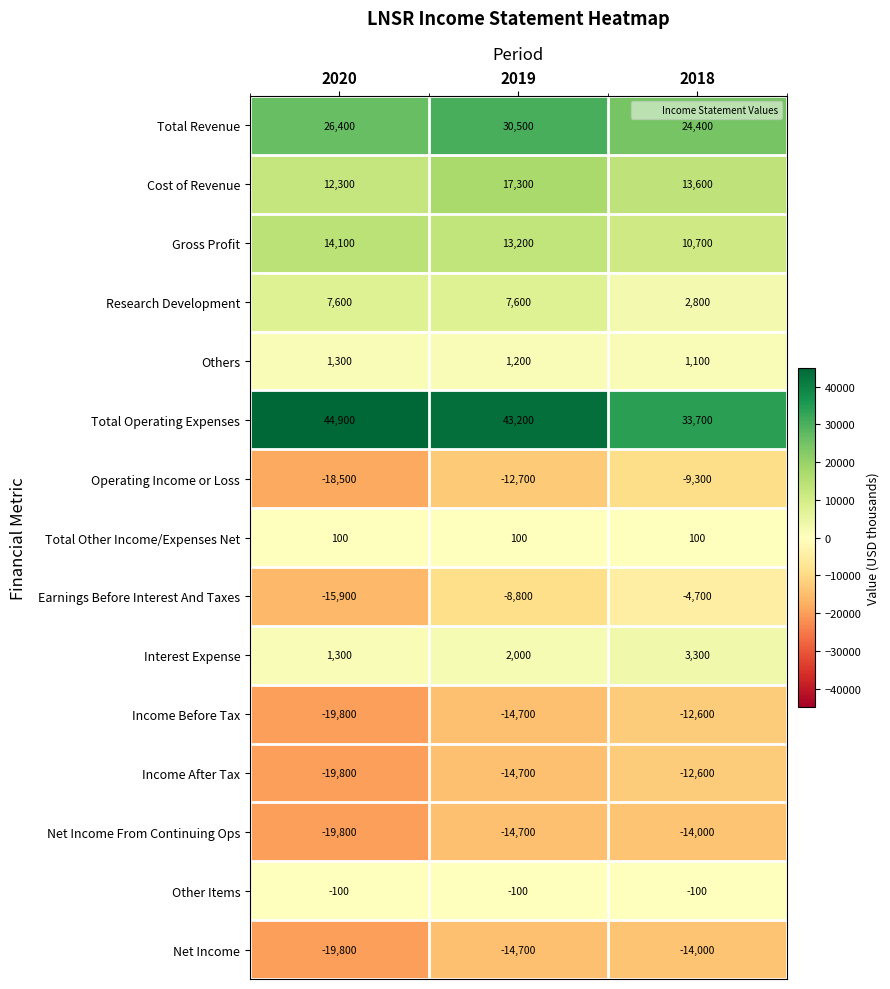

Rank the categories by Others value from highest to lowest.

2020, 2019, 2018